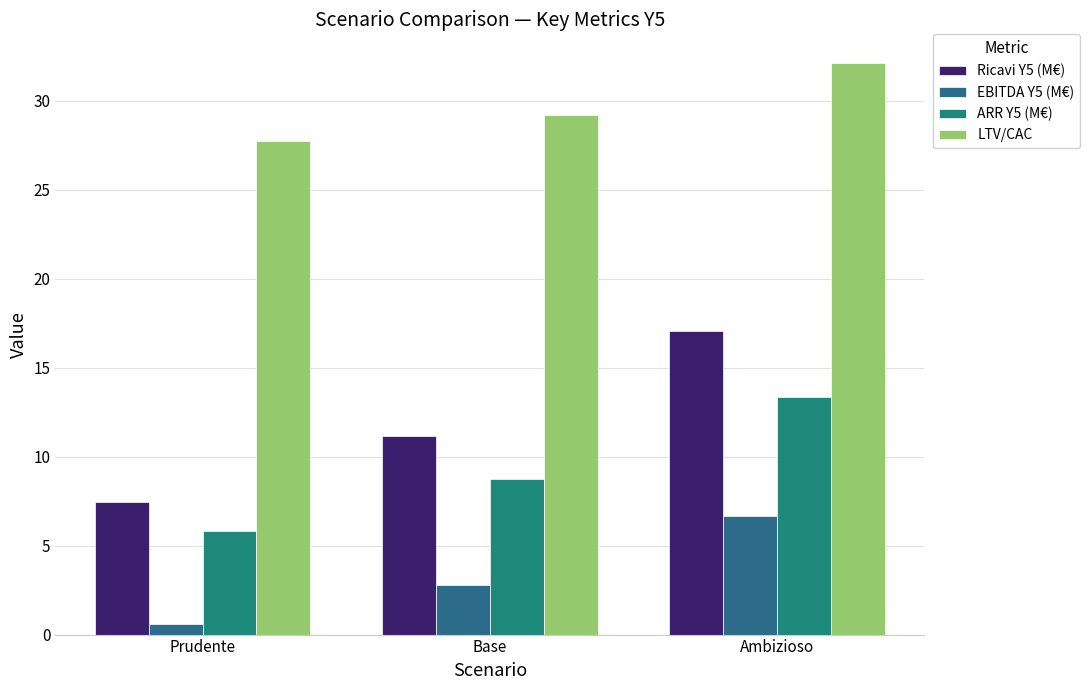

What is the value of the EBITDA Y5 (M€) bar at the 3rd from the left?

6.7